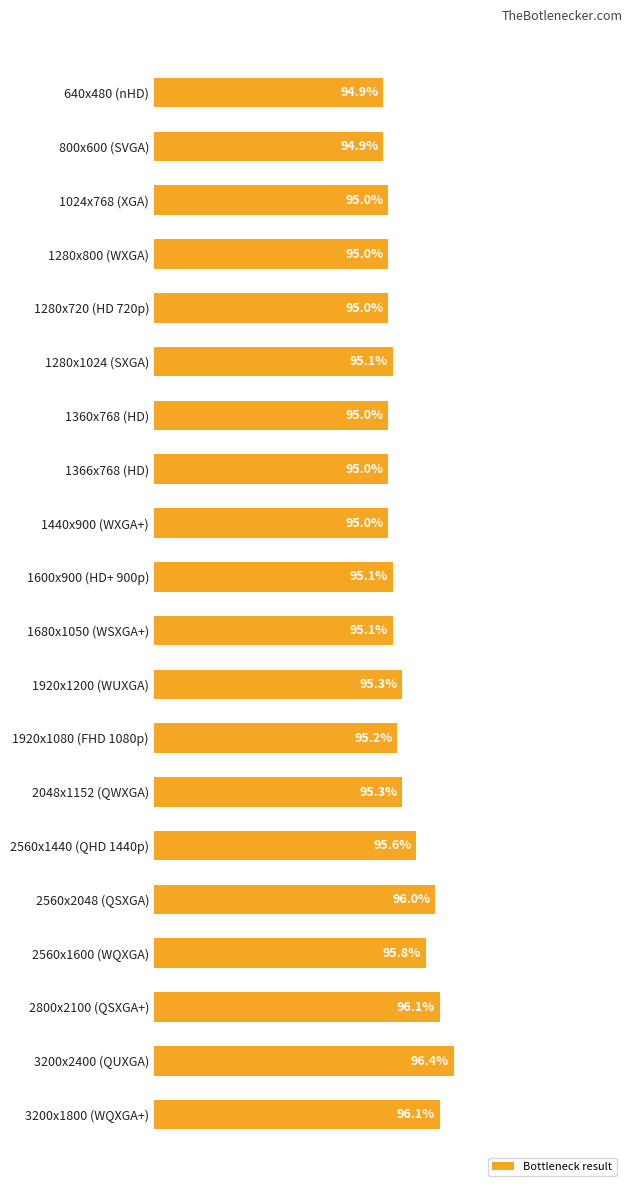

Does the chart contain any negative values?

No